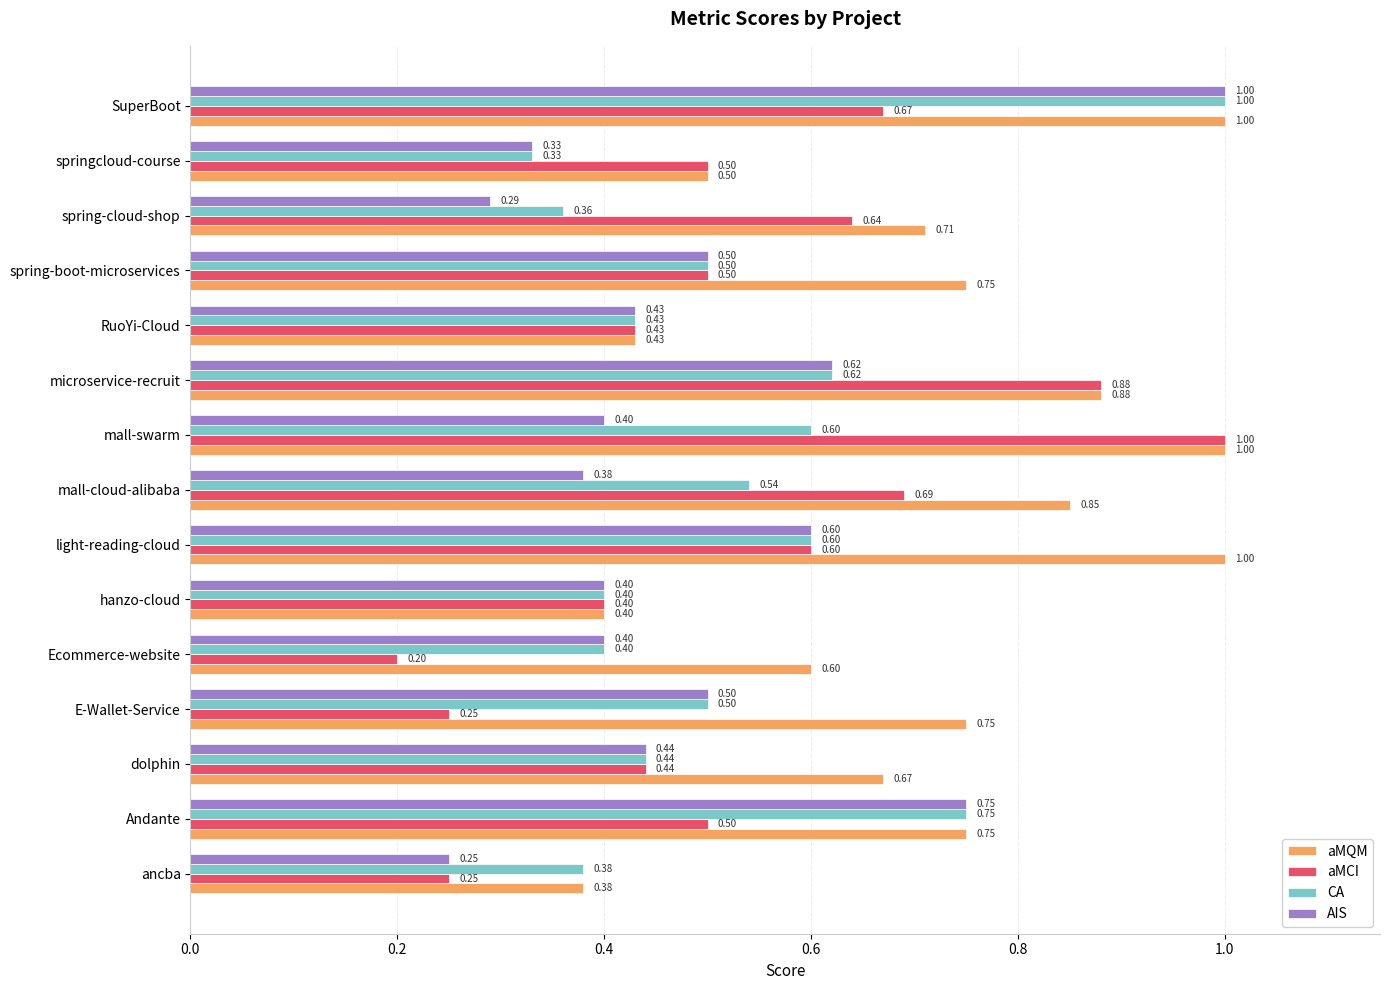

At how many categories does at least one series exceed 0?

15